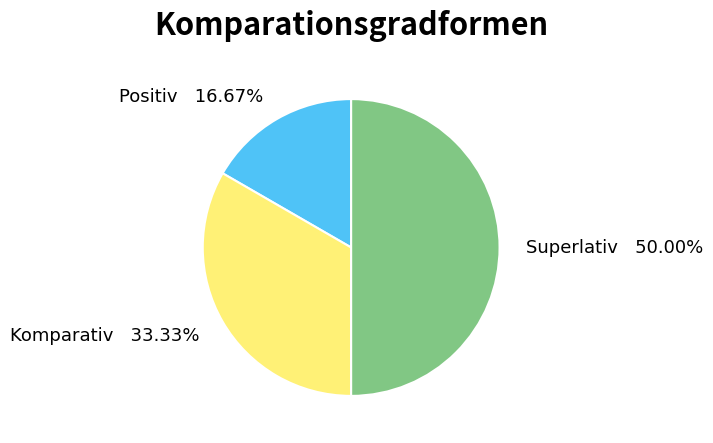

Which has a higher value, Positiv or Superlativ?

Superlativ